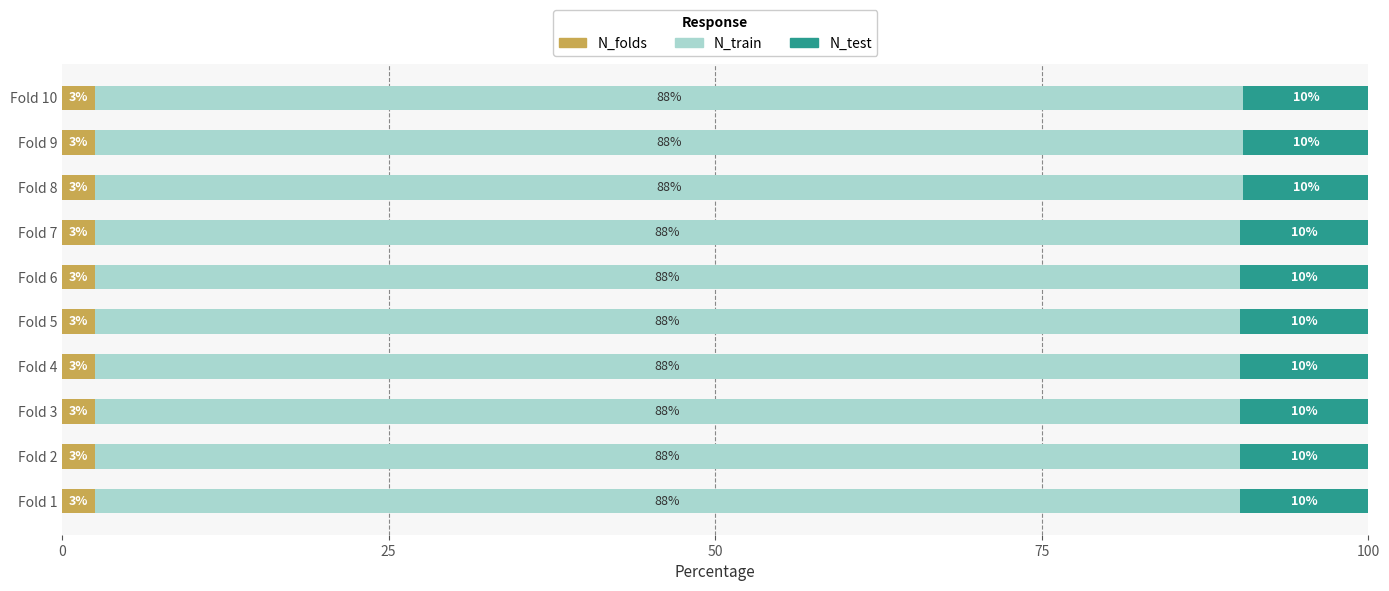

What are all the series names shown in the legend?

N_folds, N_train, N_test